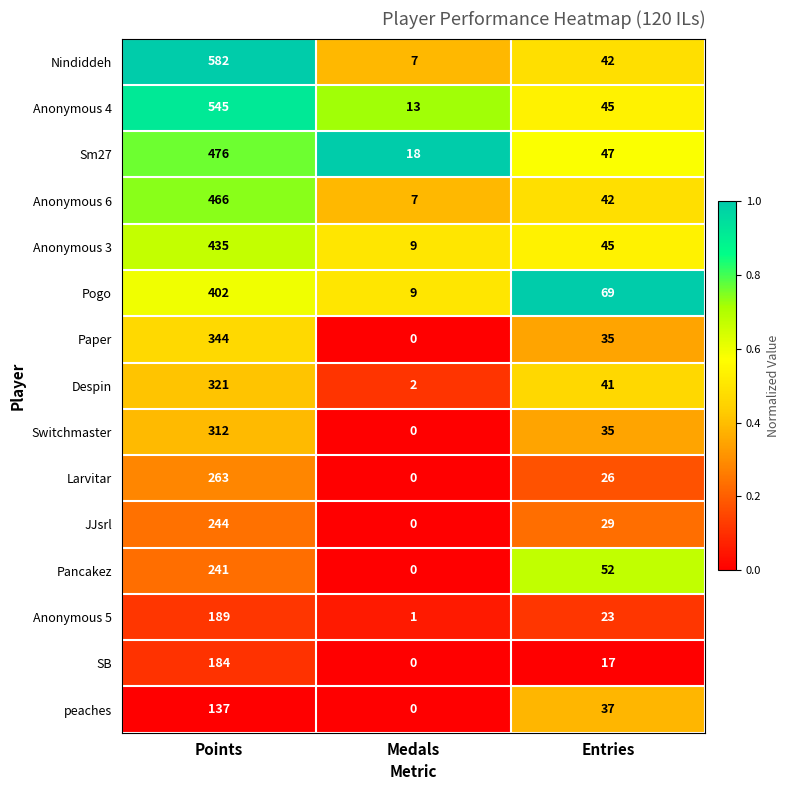

Count the number of data series in this chart.

15